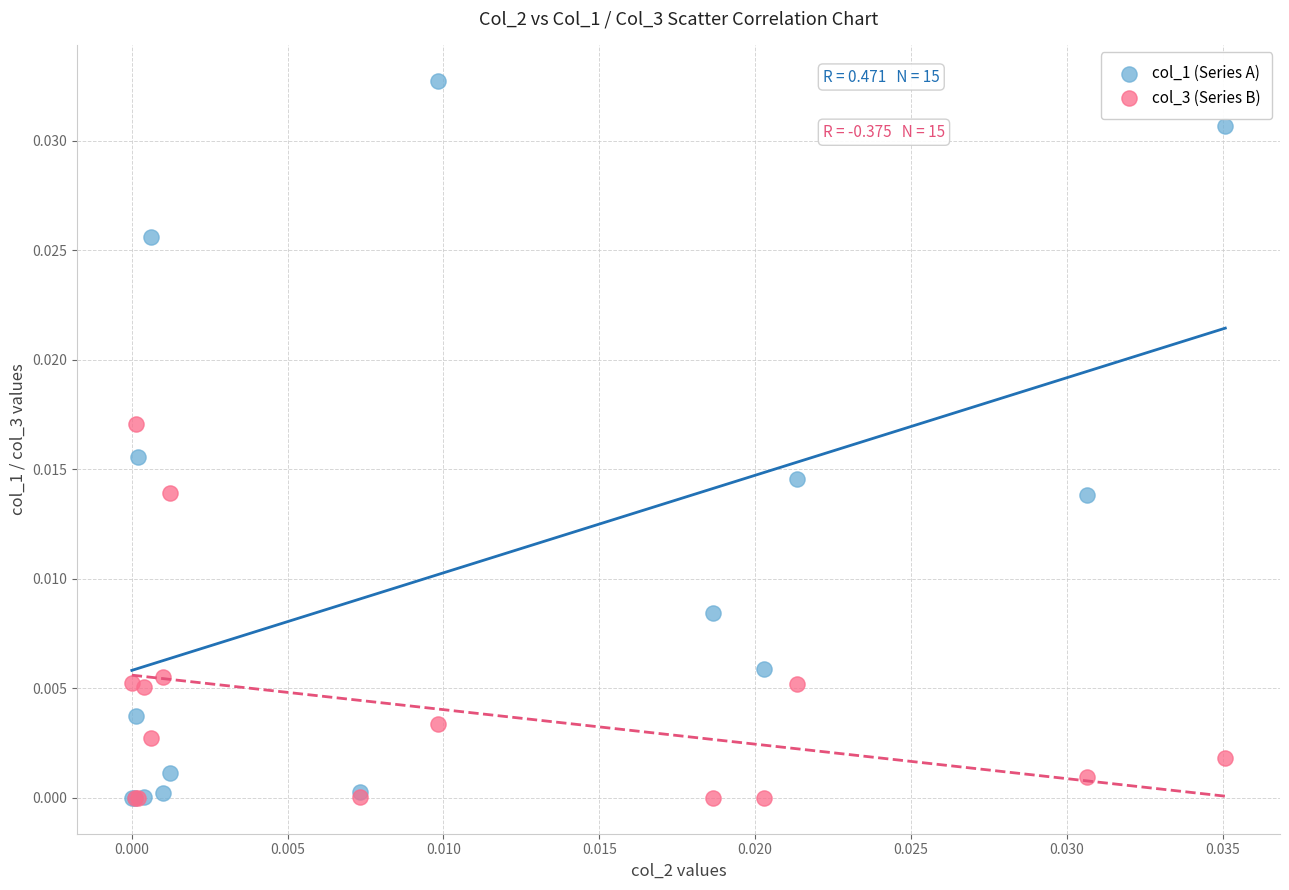

What are all the series names shown in the legend?

col_1 (Series A), col_3 (Series B)